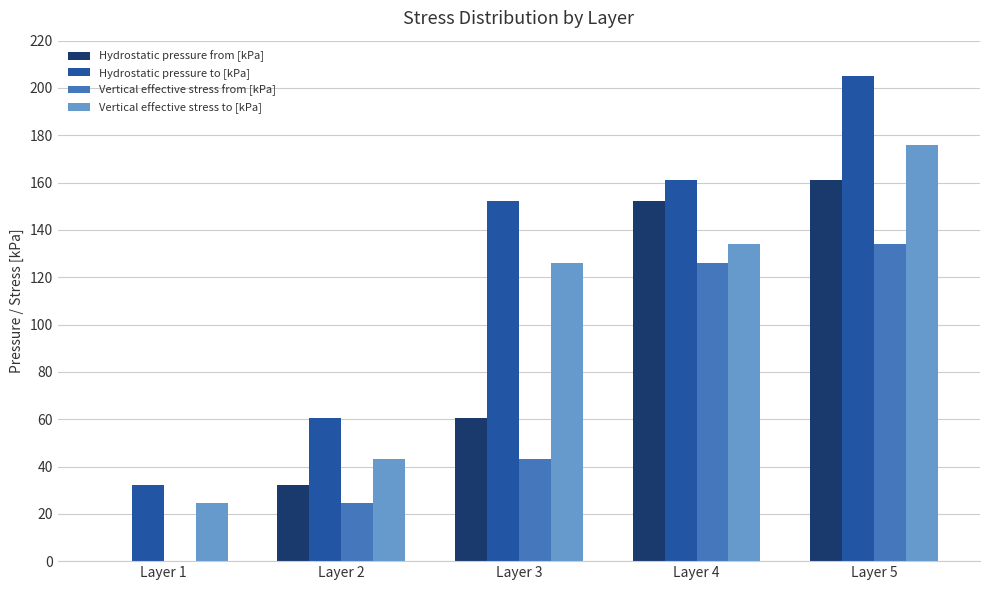

What is the total value across all series at Layer 4?

573.2